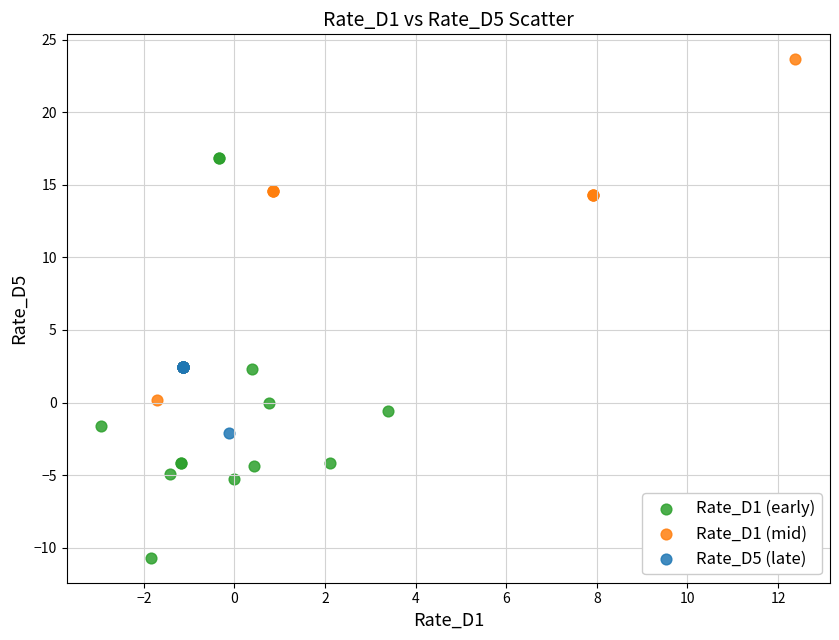

Which series contains the lowest Y value?

Rate_D1 (early)